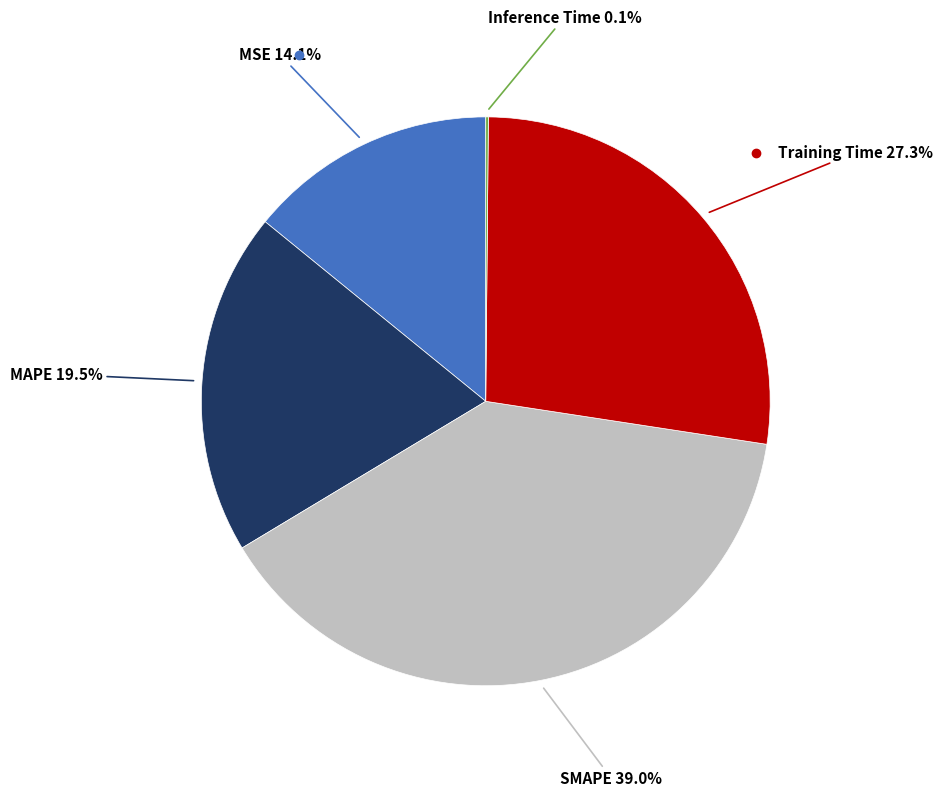

Does any single category account for the majority?

No